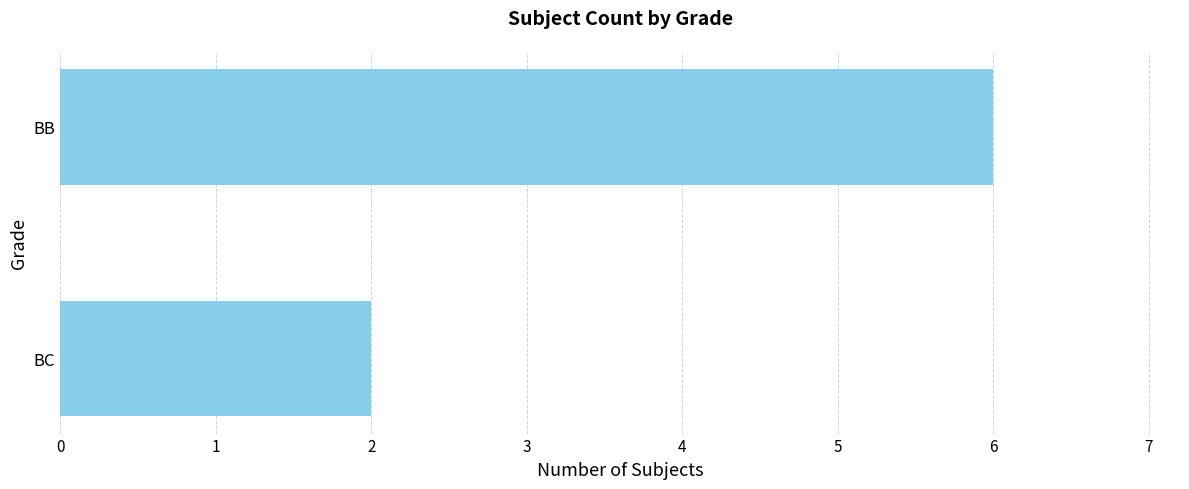

True or false: the data shows 3 at BB.

False